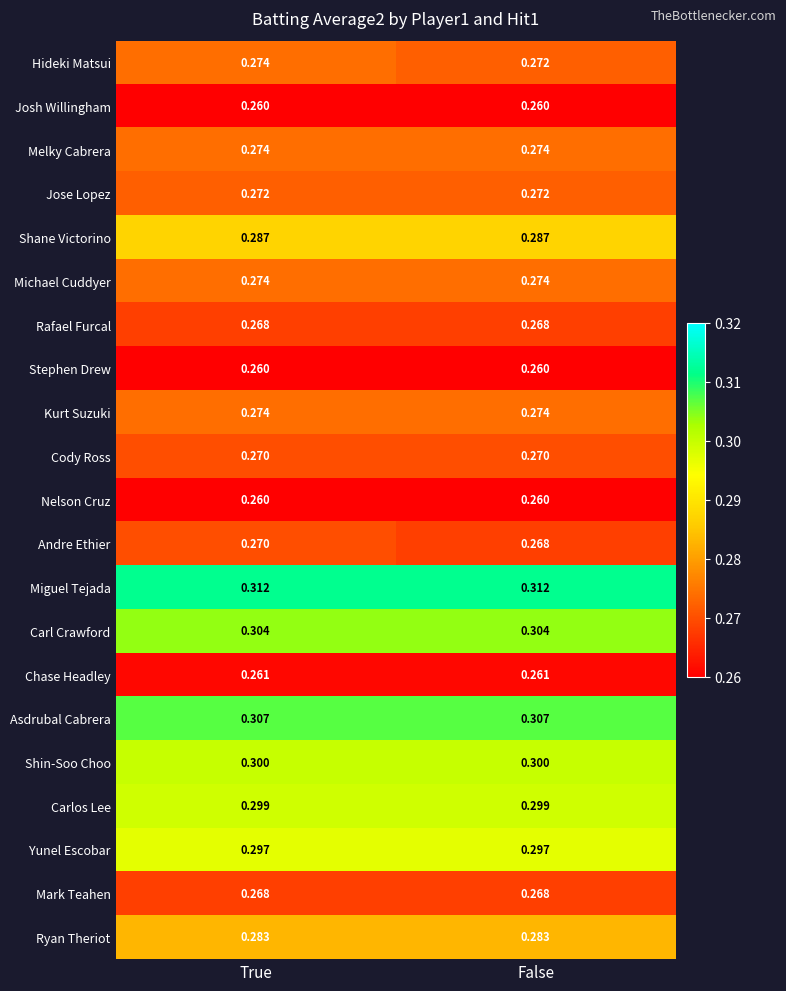

Which series has the largest total across all categories?

Miguel Tejada